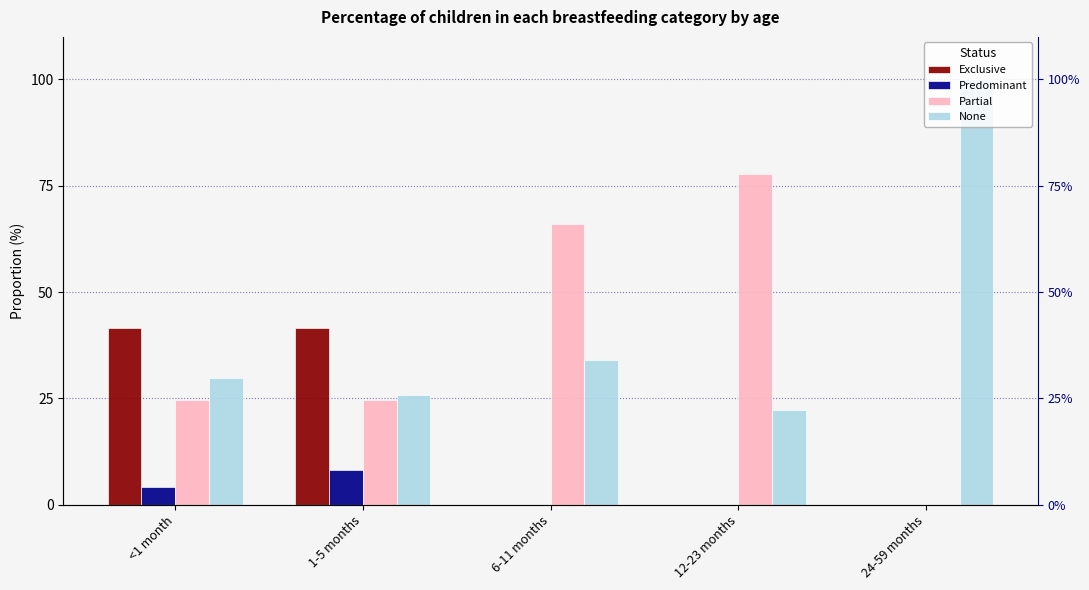

What position from the right is <1 month?

5